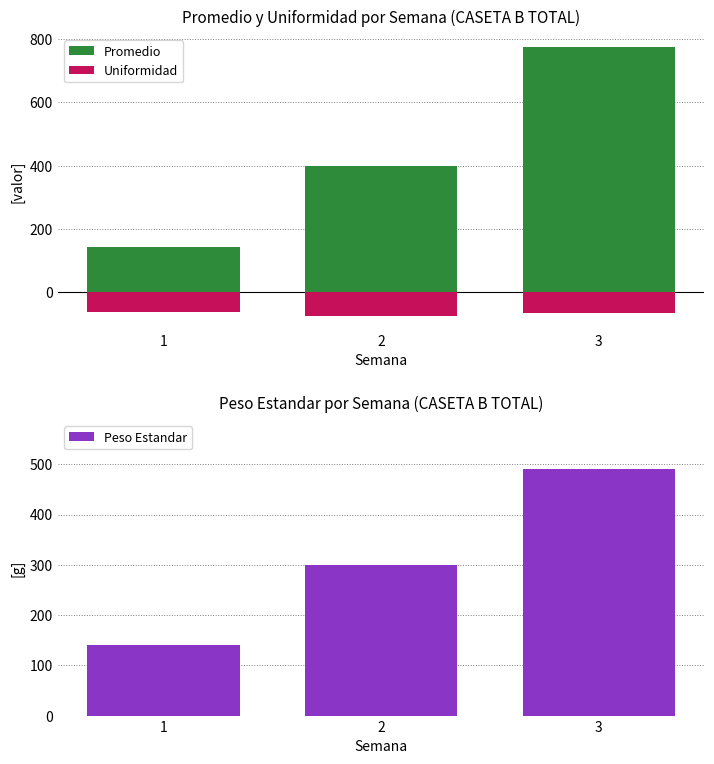

At which label is Uniformidad closest to -68?

3